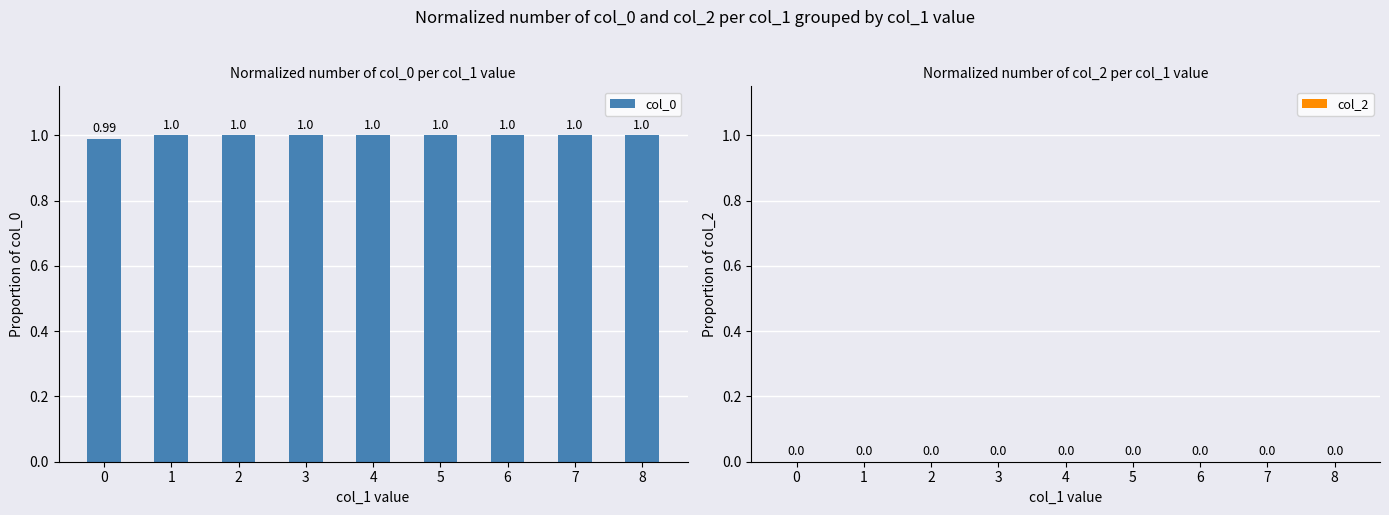

What is the average value?

1.0